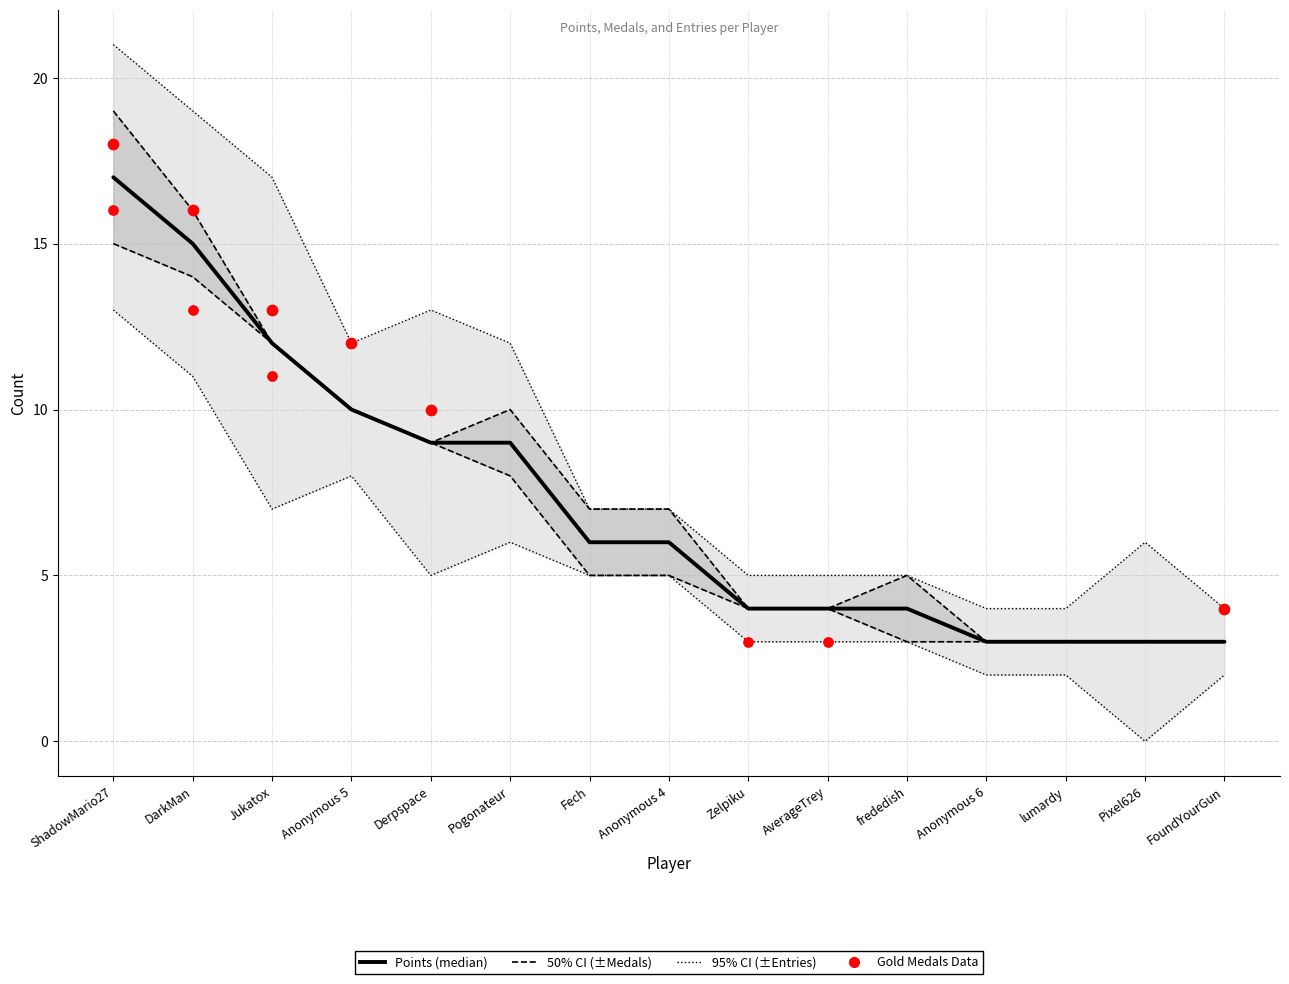

Which series has the largest total across all categories?

Points